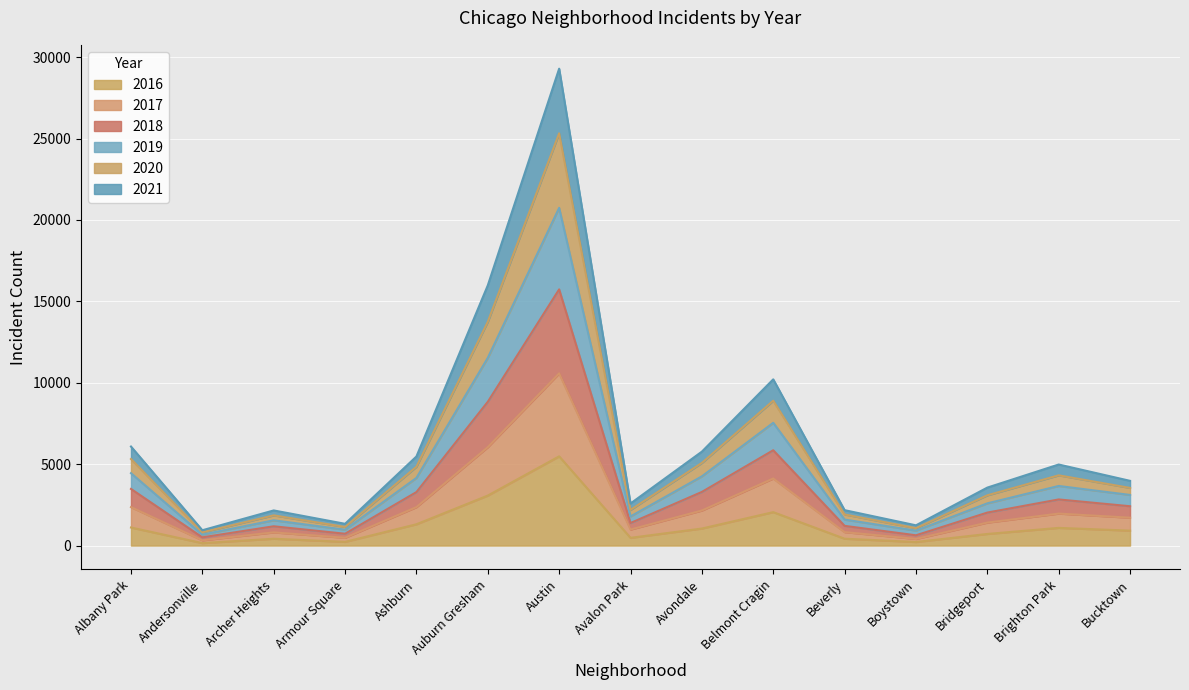

At which category is the sum across all series the highest?

Austin